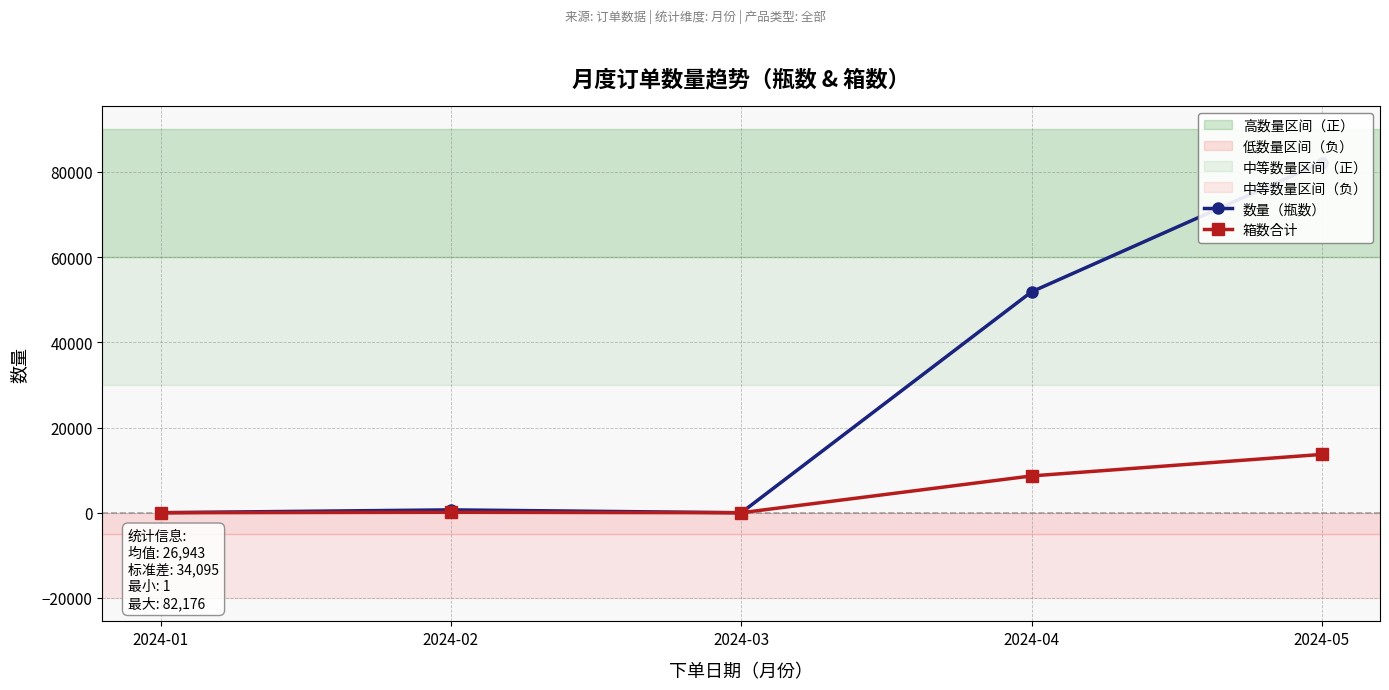

Between 2024-04 and 2024-05, which series saw the biggest shift?

数量（瓶数）